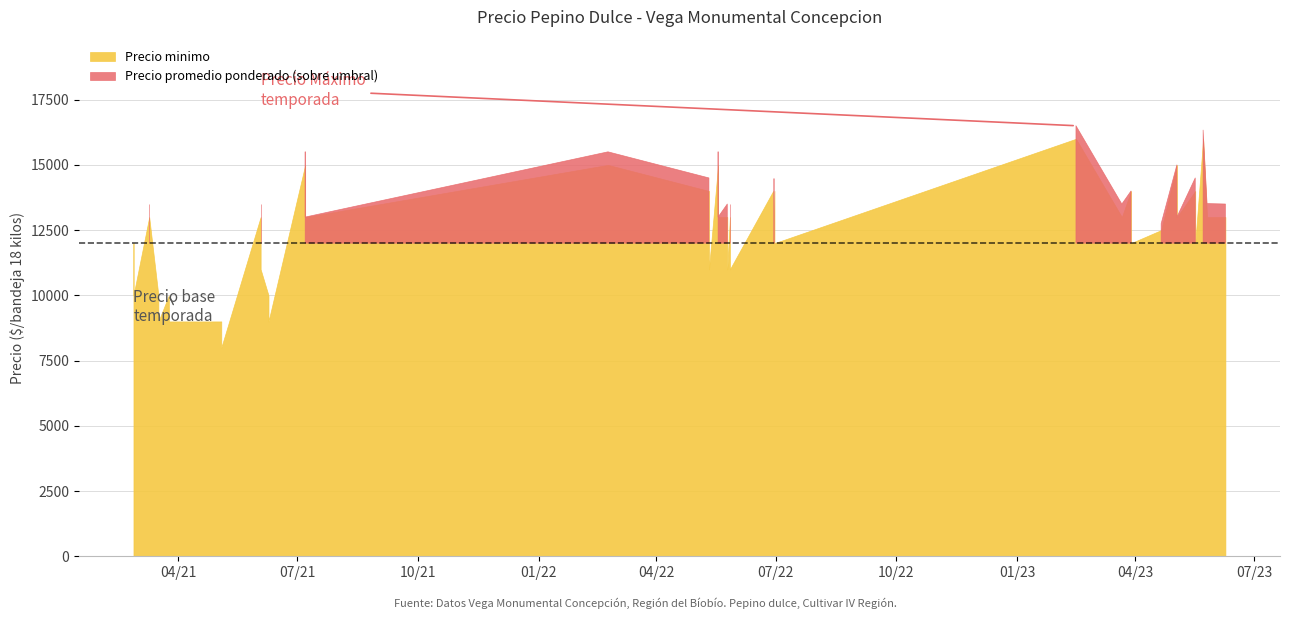

What is the average value of the Precio promedio ponderado series?

12565